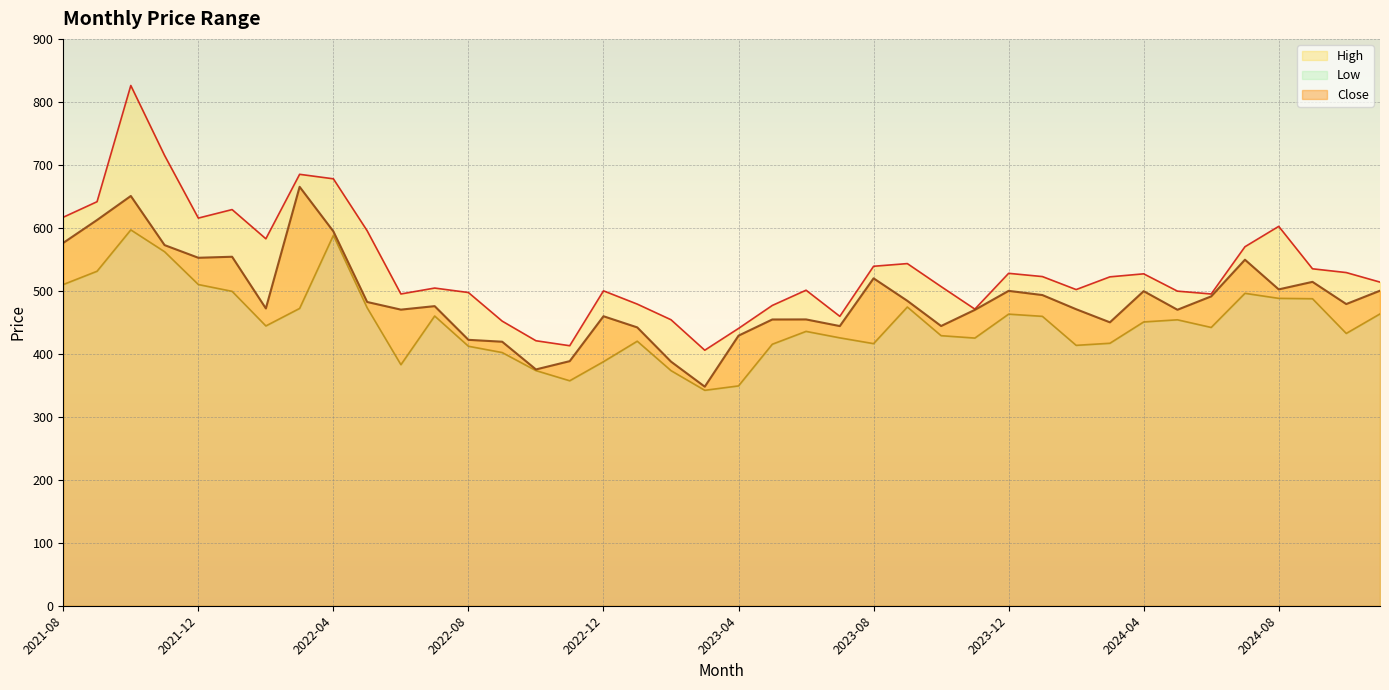

Between 2024-09 and 2022-10, which is larger?

2024-09